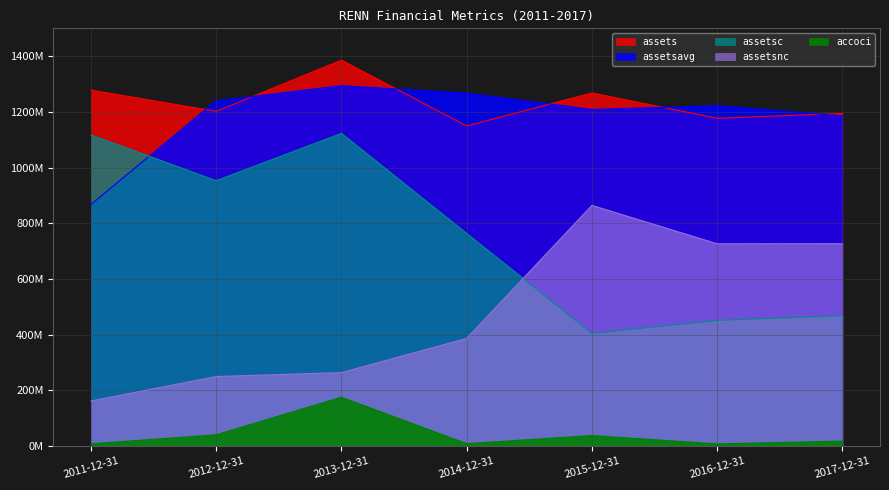

What are all the series names shown in the legend?

accoci, assets, assetsavg, assetsc, assetsnc